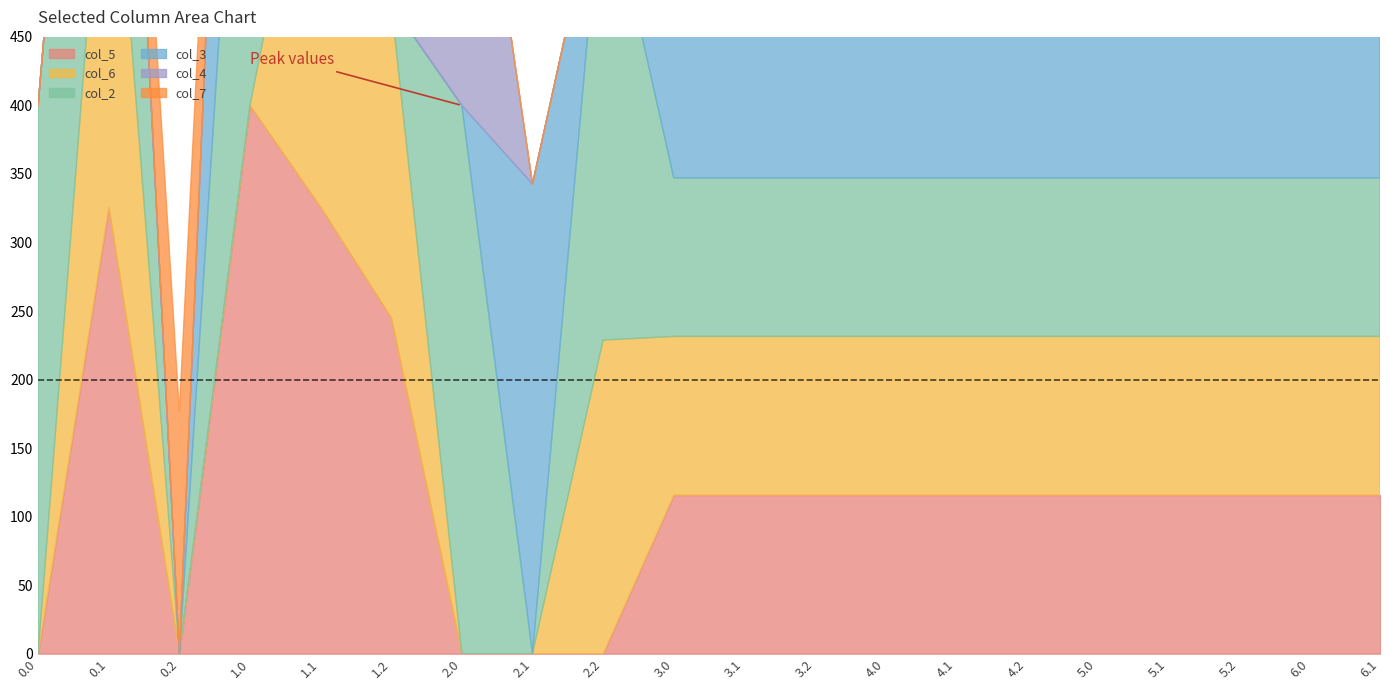

Which series has the largest range (max minus min)?

col_5